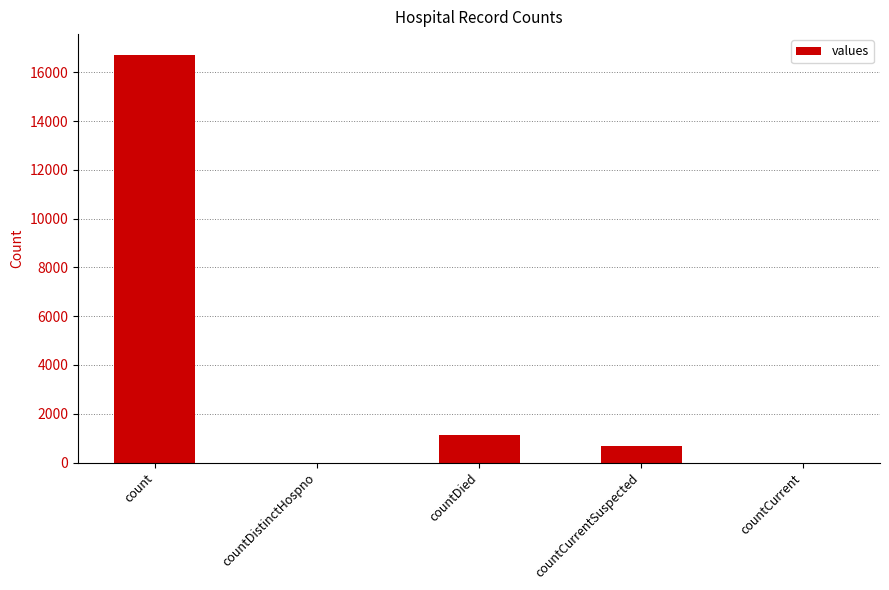

Where is the data nearest to the value 8364?

countDied